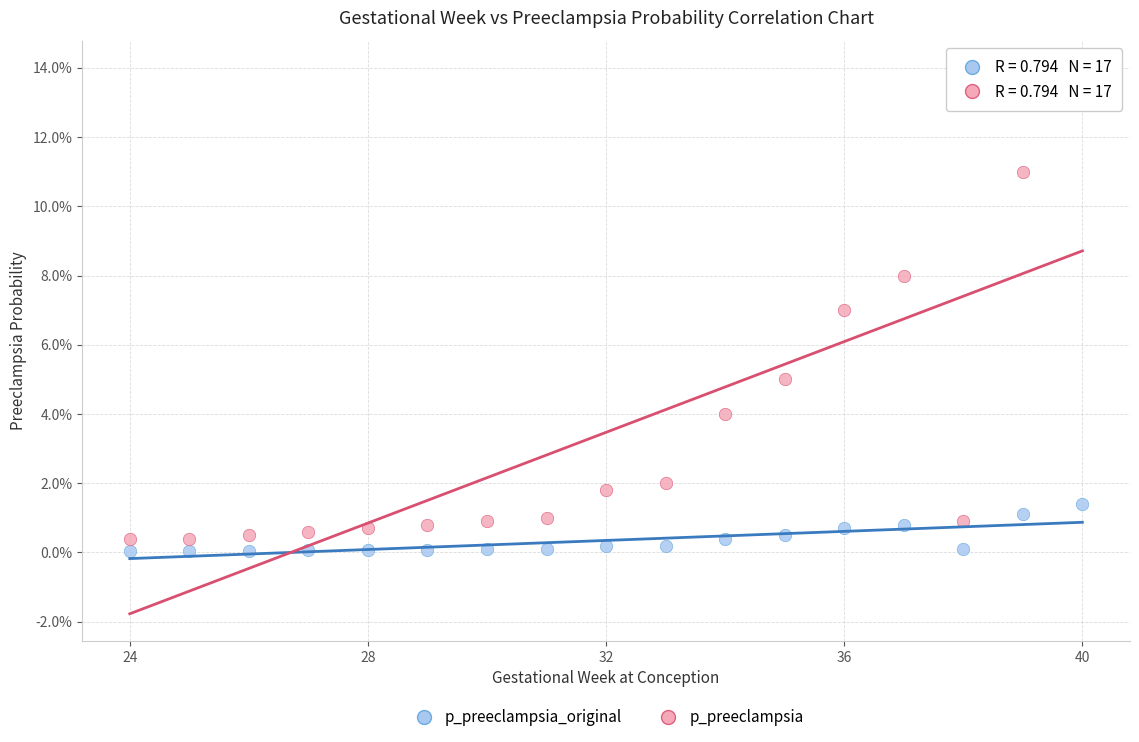

Which series reaches the maximum Y coordinate?

p_preeclampsia